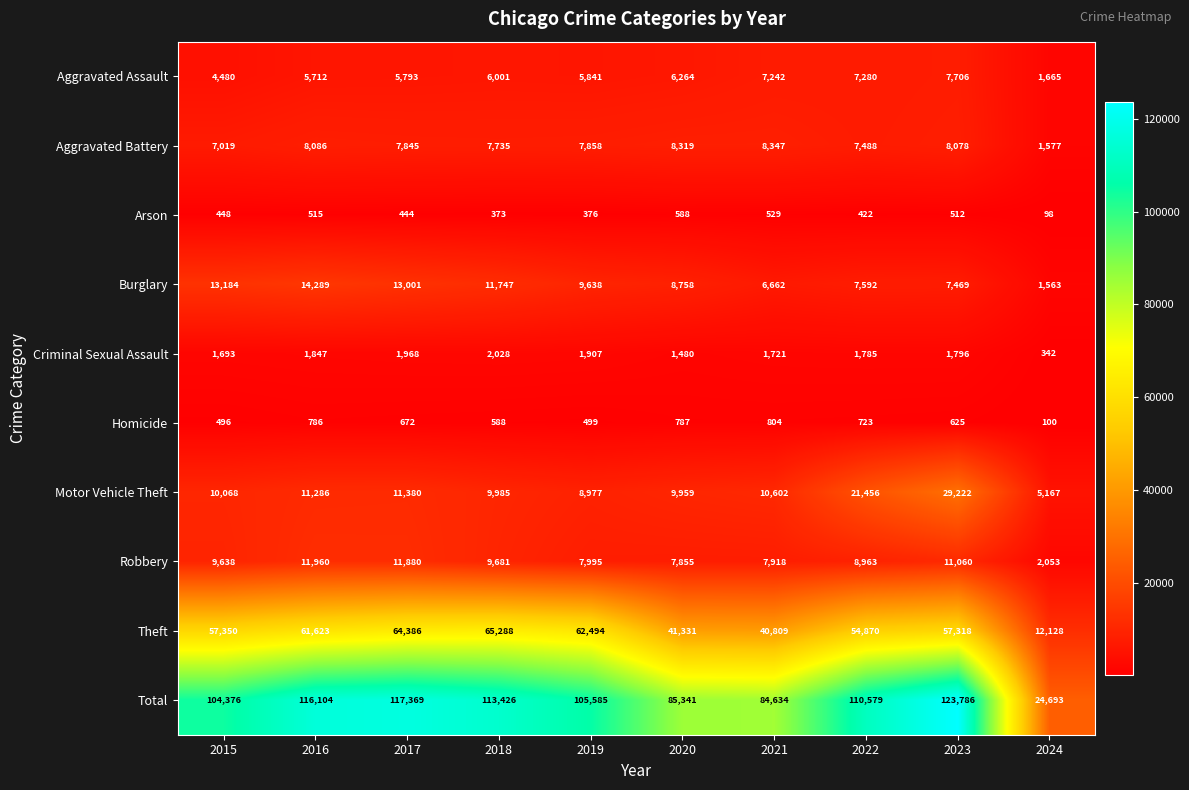

At 2024, list the series in order from smallest to largest.

Arson, Homicide, Criminal Sexual Assault, Burglary, Aggravated Battery, Aggravated Assault, Robbery, Motor Vehicle Theft, Theft, Total